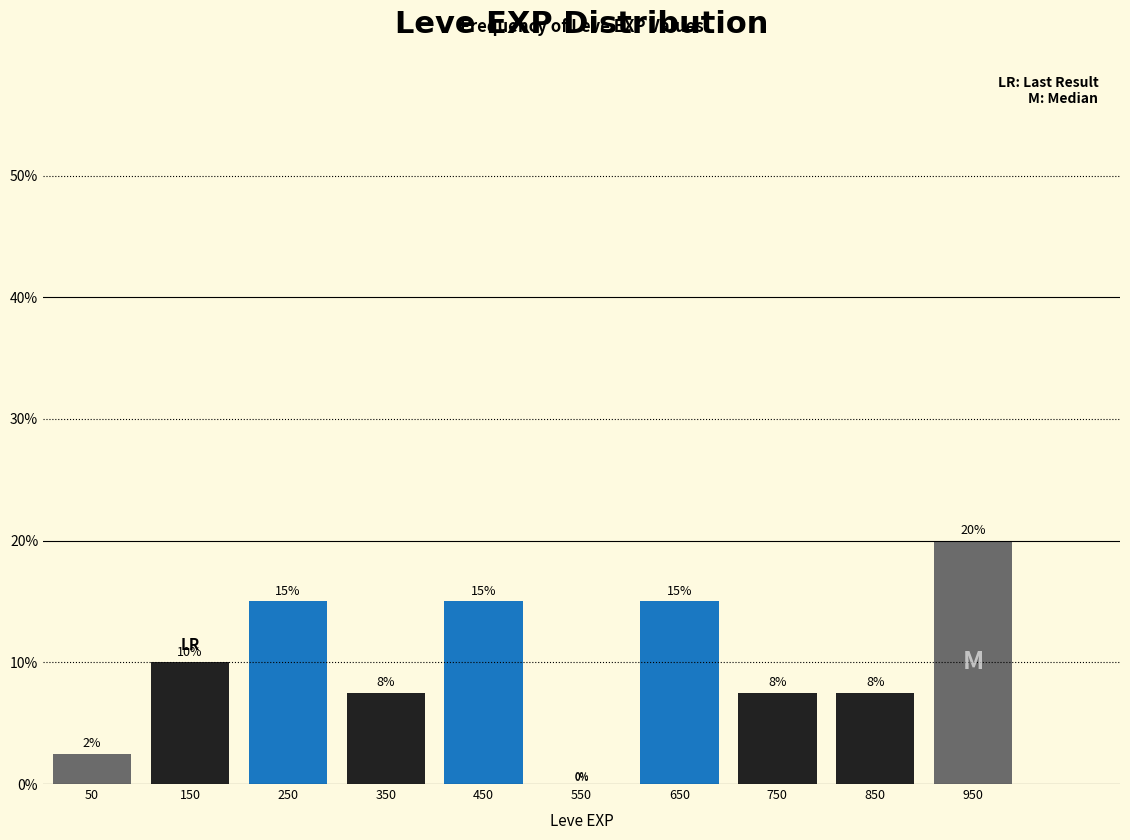

Over which range of the x-axis is the bar tallest?

900 to 1000